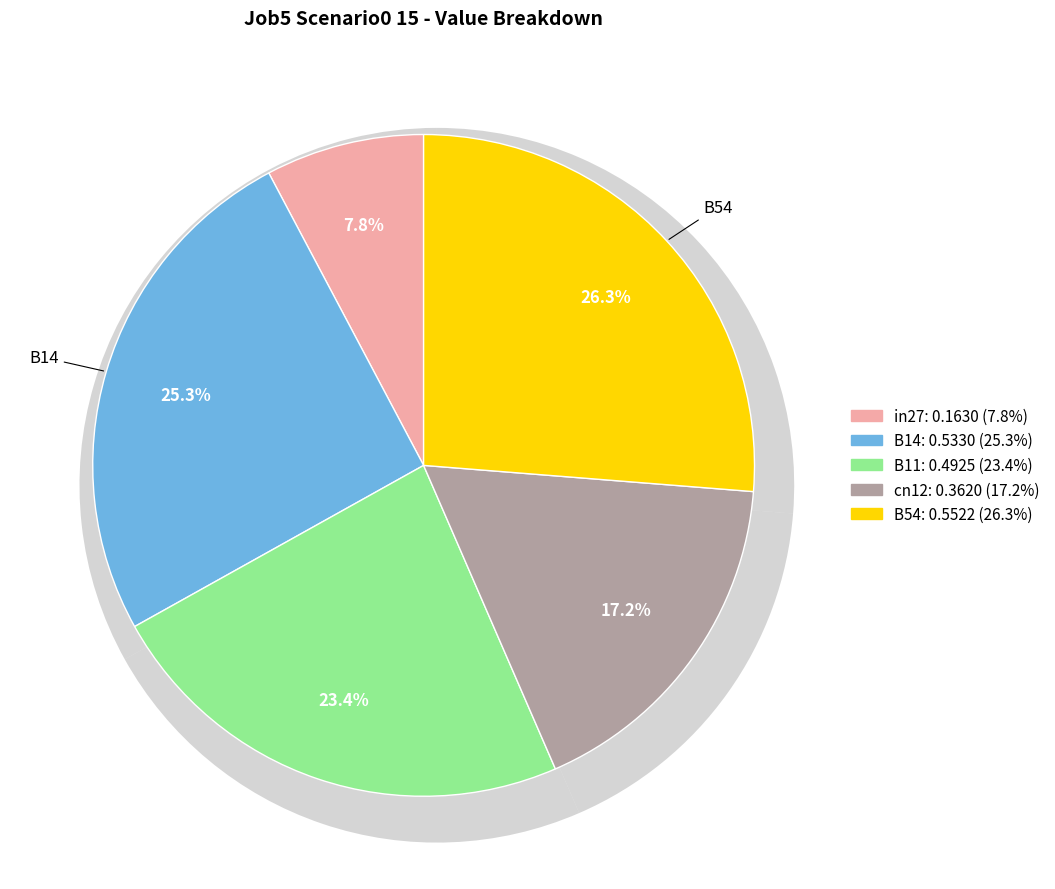

Is it true that B14 is 25% of the pie?

True